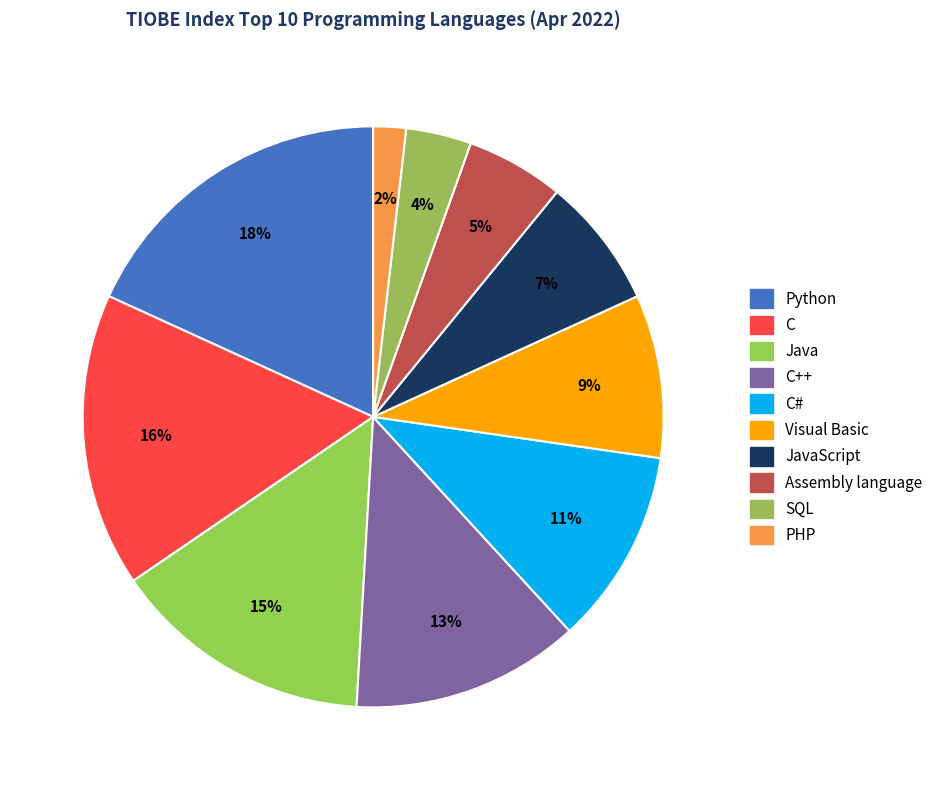

How many slices are in this pie chart?

10